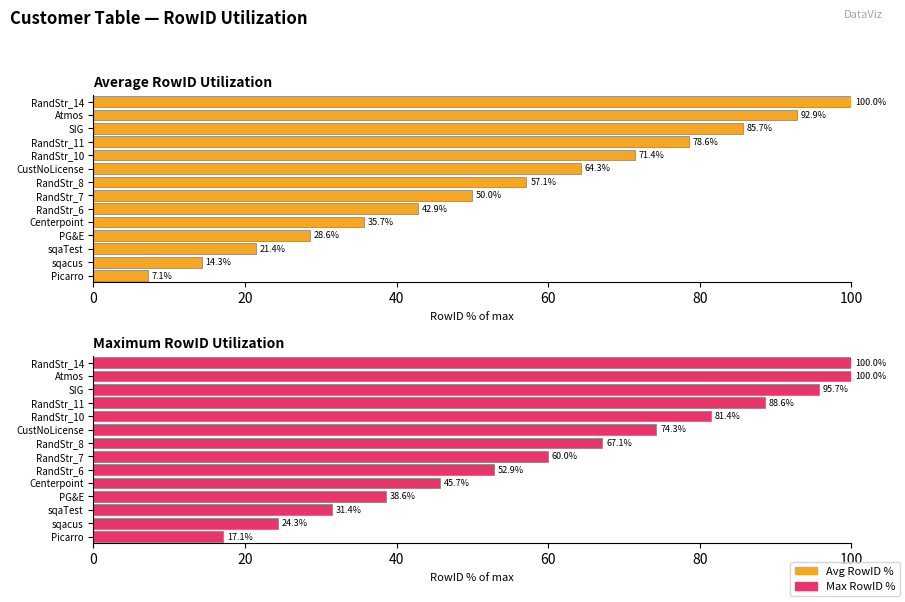

What is the value of the Max RowID % bar at the 14th from the left?

100.0